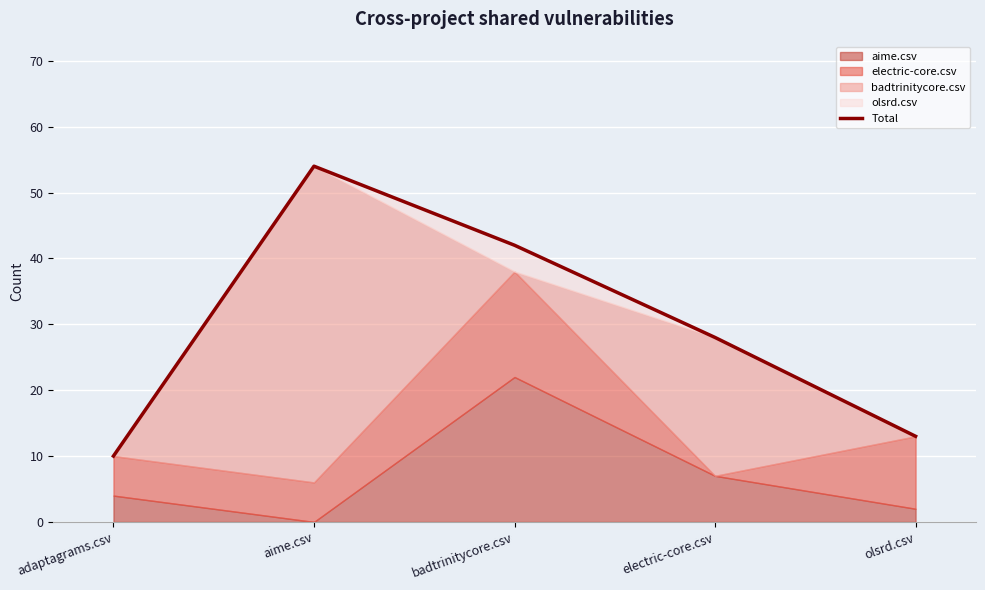

The chart shows a value of 54 at aime.csv. True or false?

True